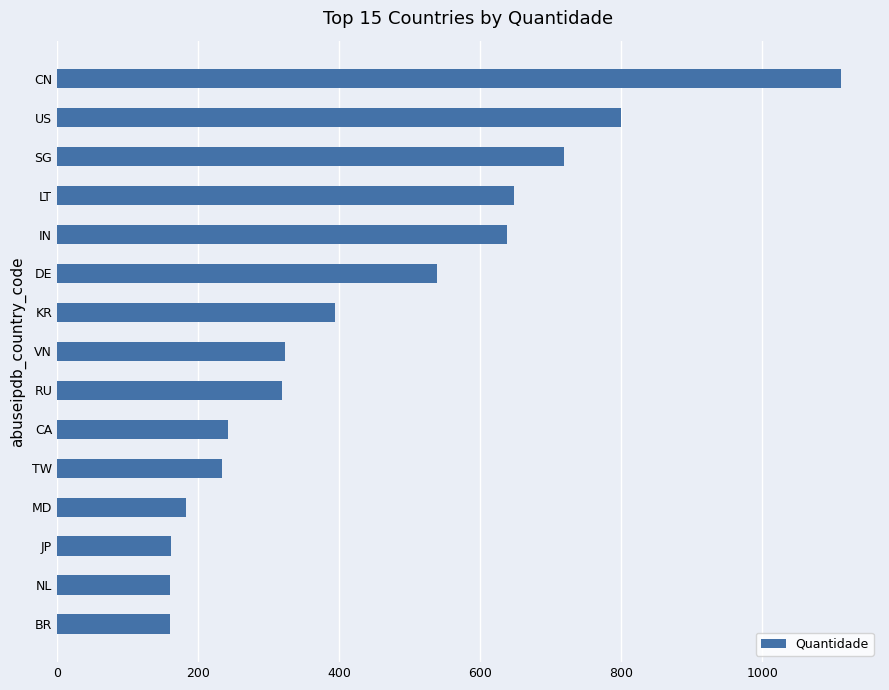

What is the maximum value shown in the chart?

1111